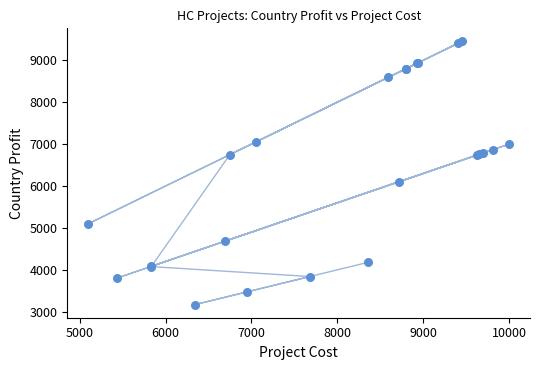

What Y value in the scatter plot is closest to 6309?

6105